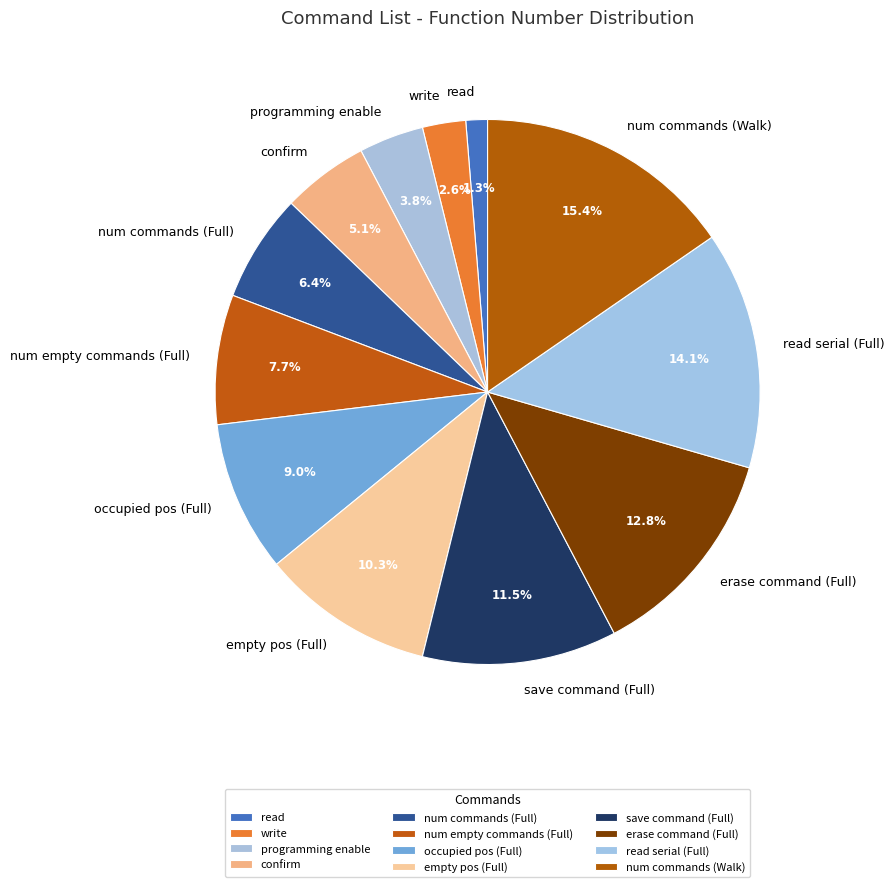

Which has a higher value, save command (Full) or occupied pos (Full)?

save command (Full)